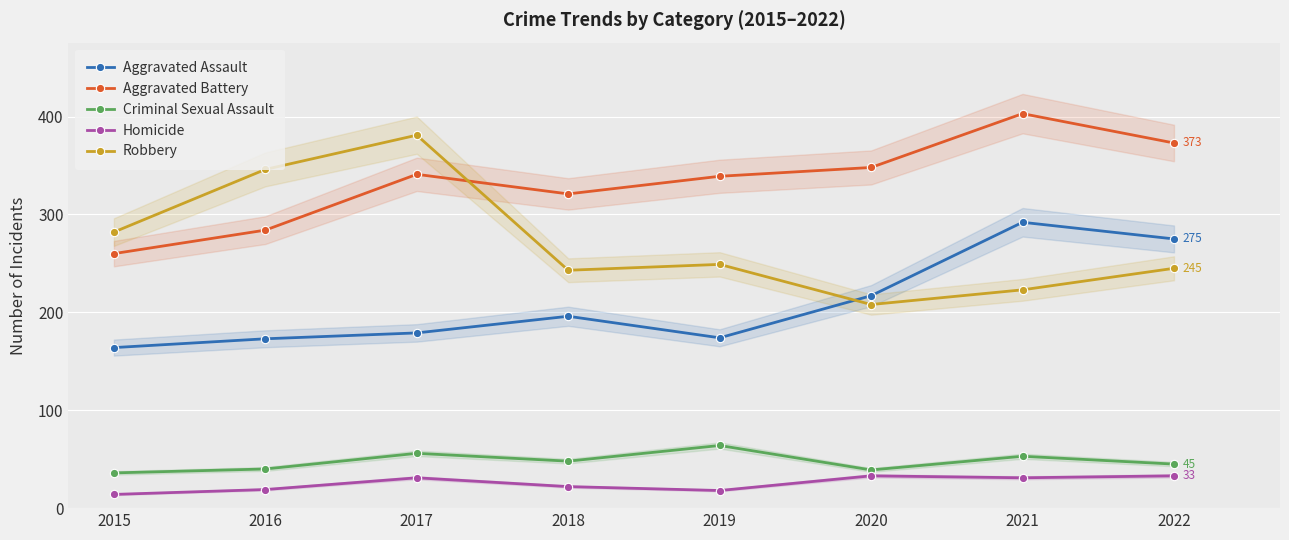

True or false: Robbery has more than 2 interior local peaks.

False